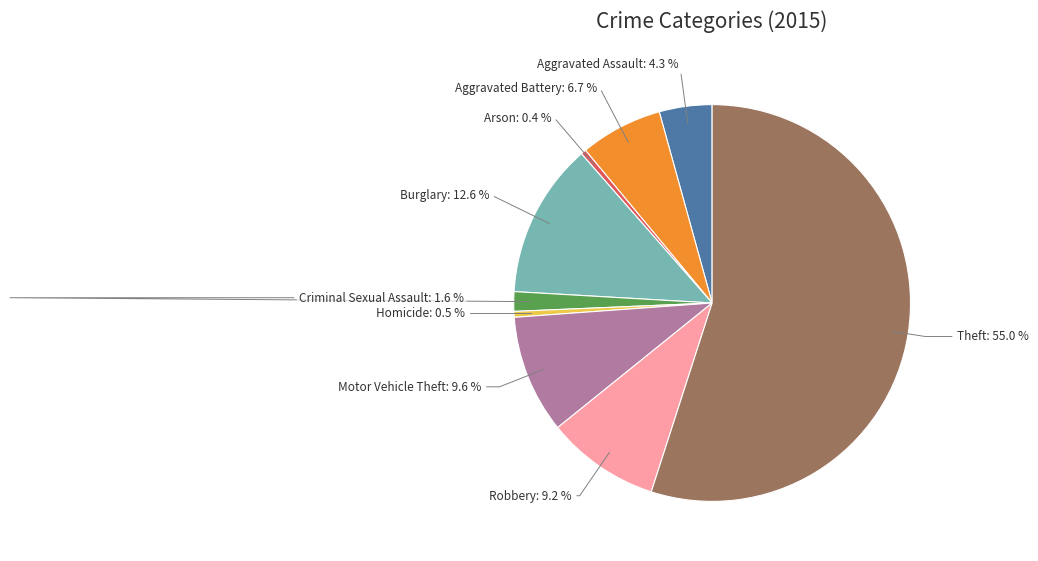

How much of the chart is everything except Robbery?

90.8%